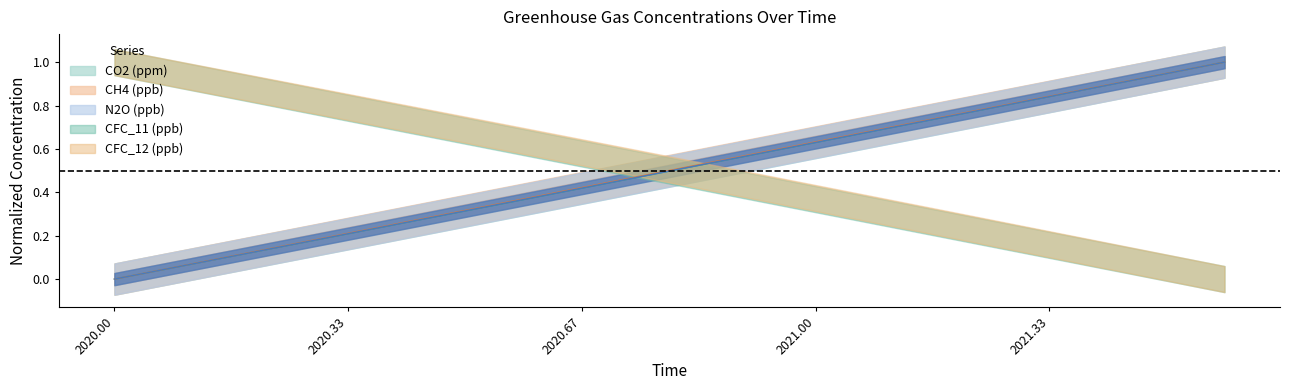

What is the difference between the CO2 (ppm) values at 2020.917431192661 and 2020.500417014179?

0.3